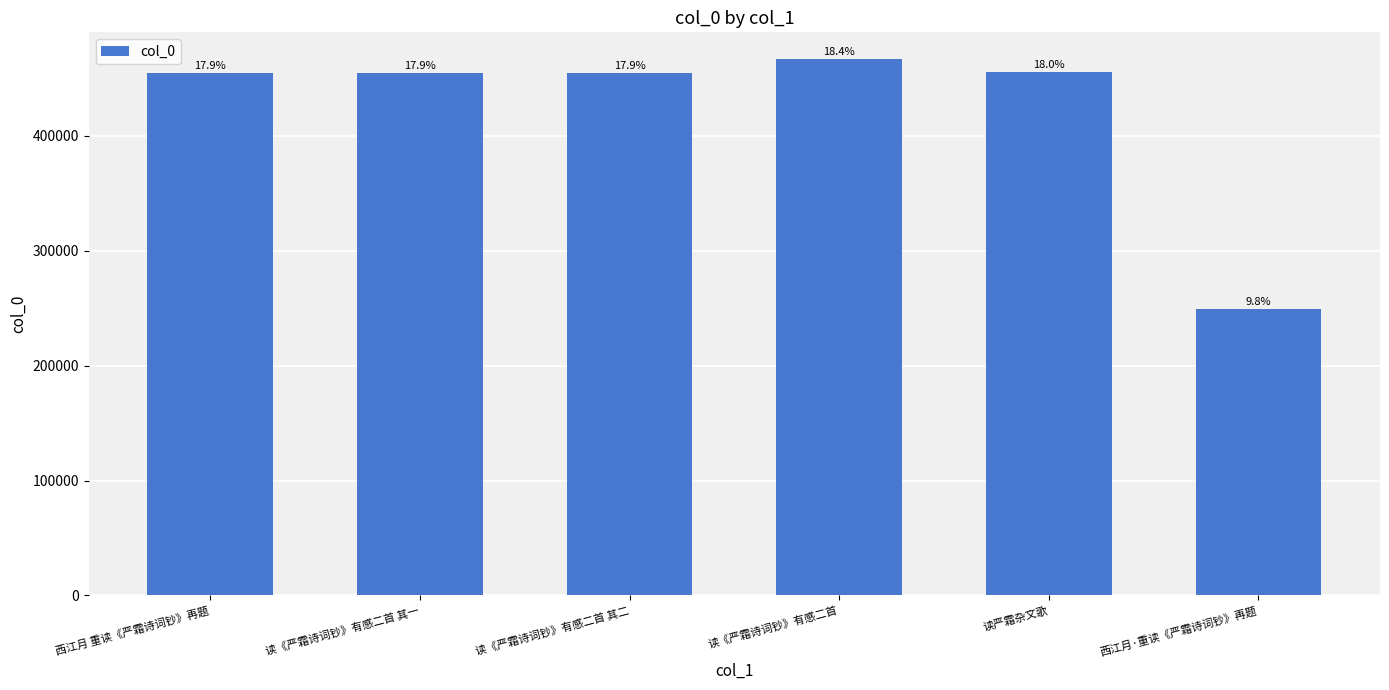

What is the greatest value displayed?

466659